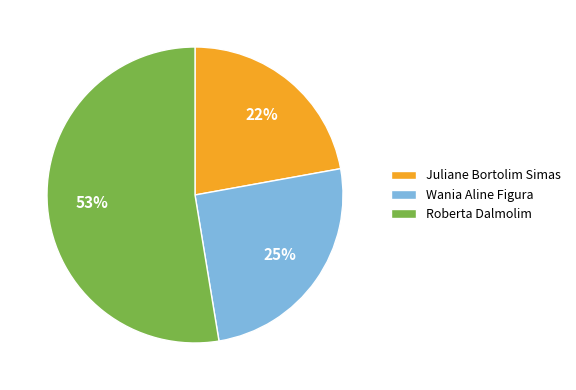

Rank the categories by value from lowest to highest.

Juliane Bortolim Simas, Wania Aline Figura, Roberta Dalmolim